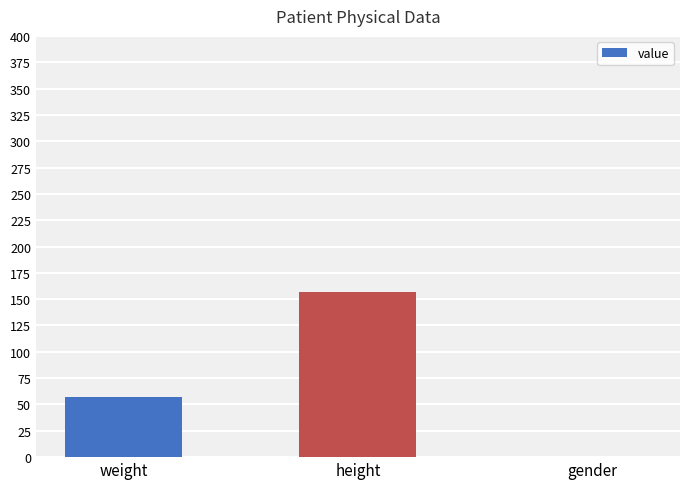

What is the sum of all values?

214